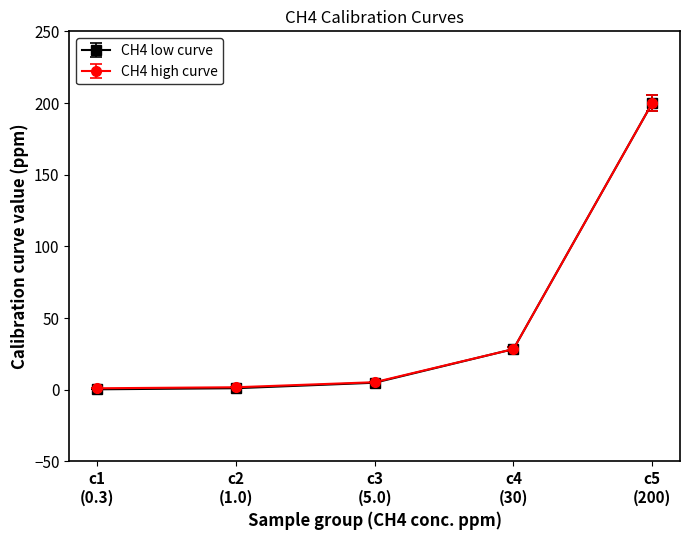

How many lines are shown in the chart?

2